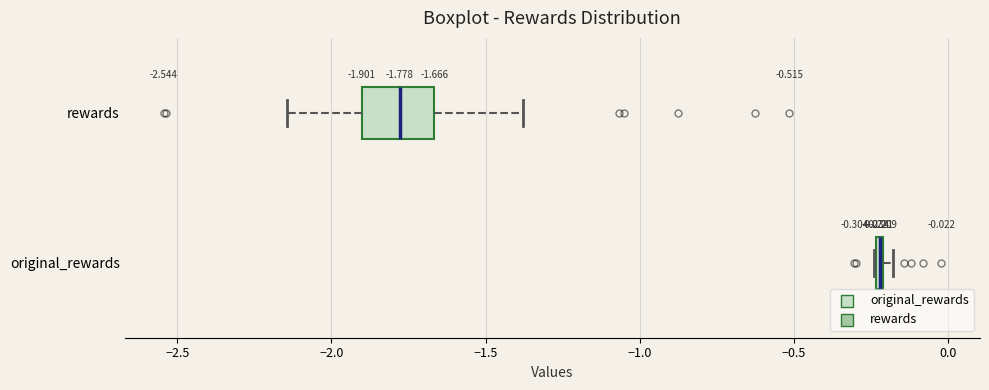

Which box has the furthest to the left median line?

rewards